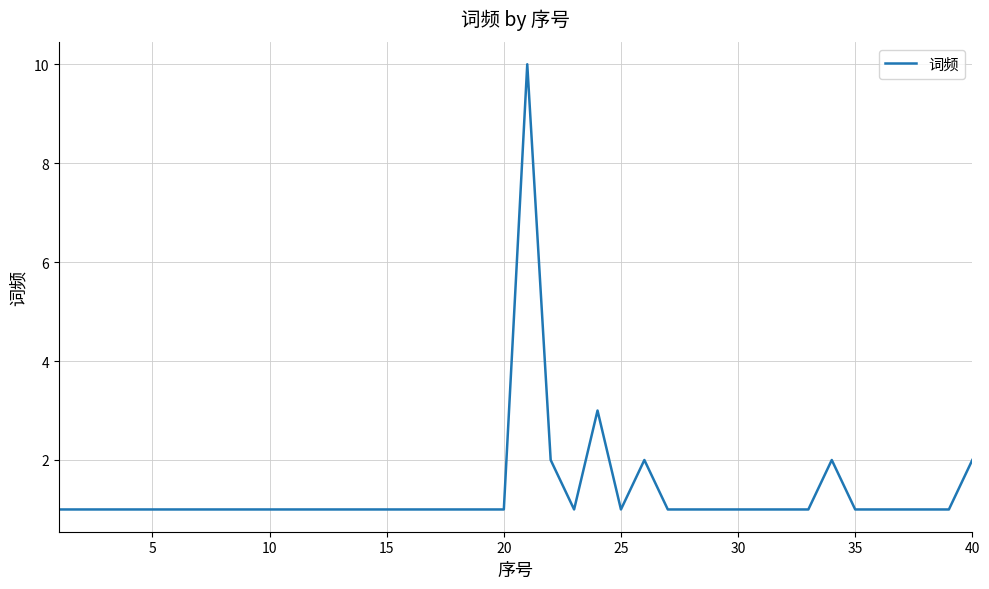

What is the greatest value displayed?

10